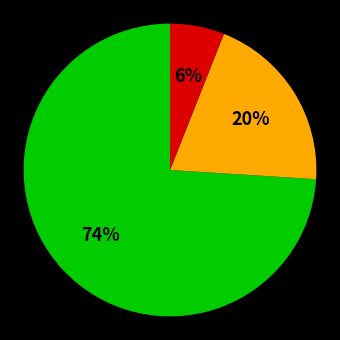

To the nearest percent, what is the average slice percentage?

33%